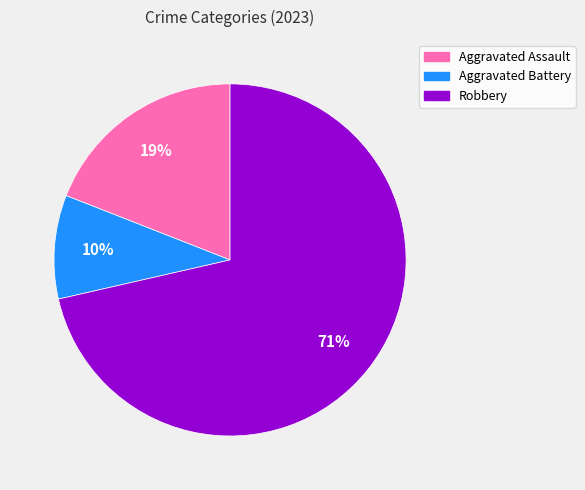

Do Aggravated Assault and Robbery together represent more than half of the pie?

Yes